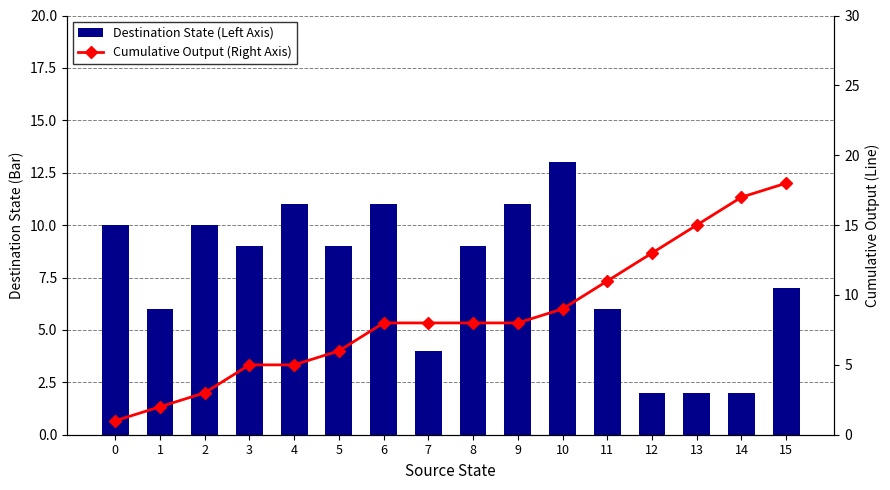

Rank the series by their maximum value, from highest to lowest.

Cumulative Output (Right Axis), Destination State (Left Axis)